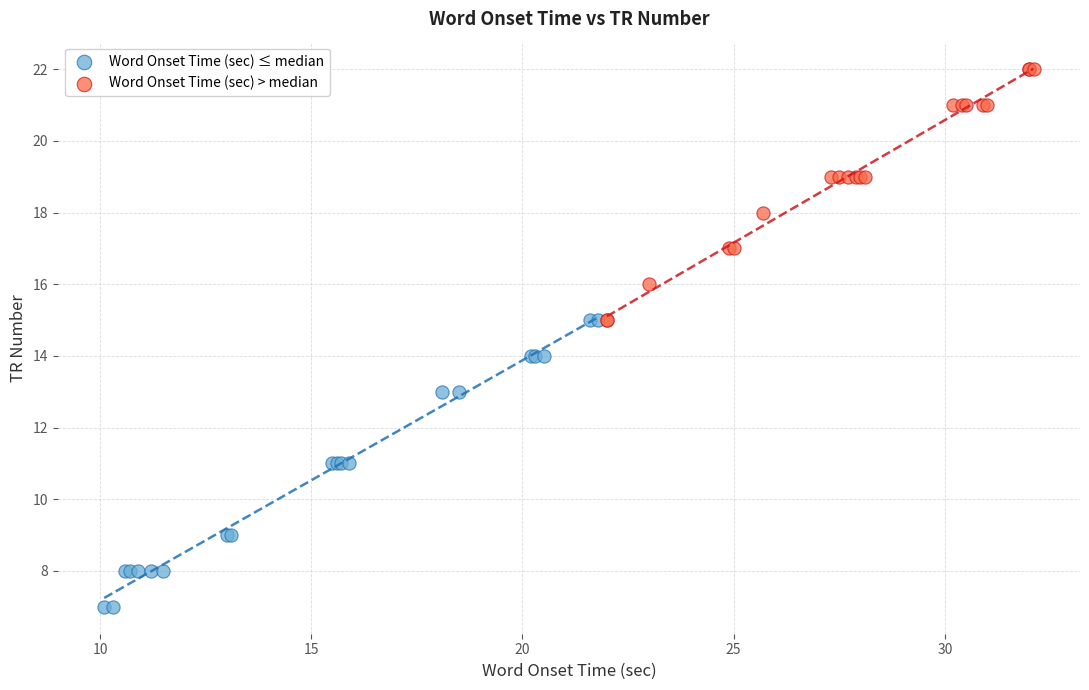

Which series contains the highest Y value?

Word Onset Time (sec) > median